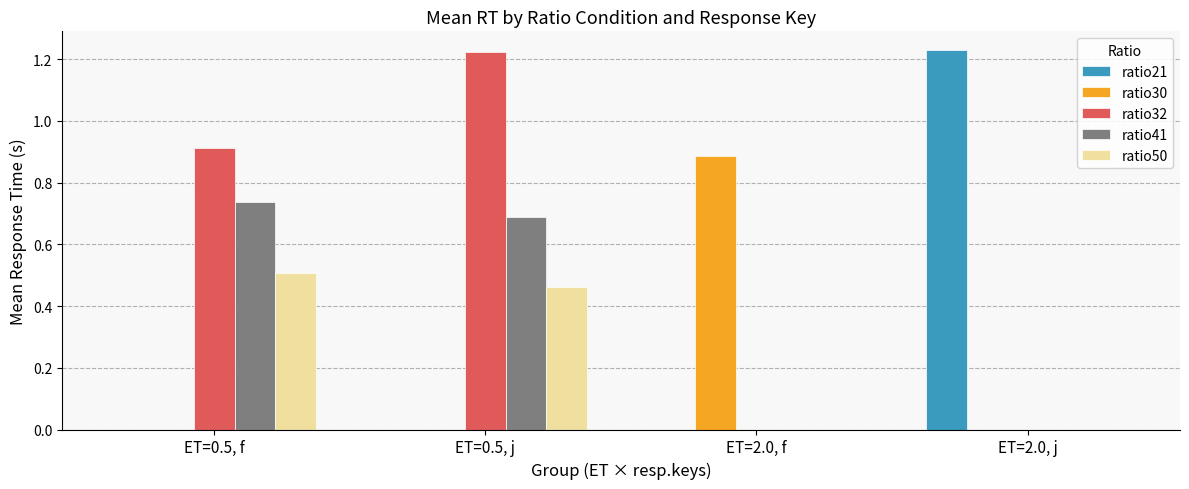

Which category has the highest value in the ratio30 series?

ET=2.0, f